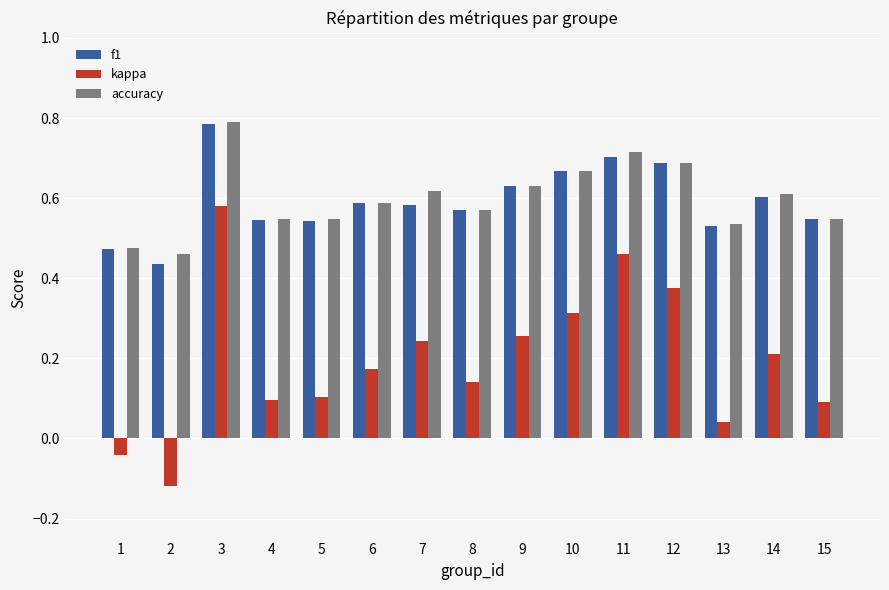

What is the total value across all series at 12?

1.8